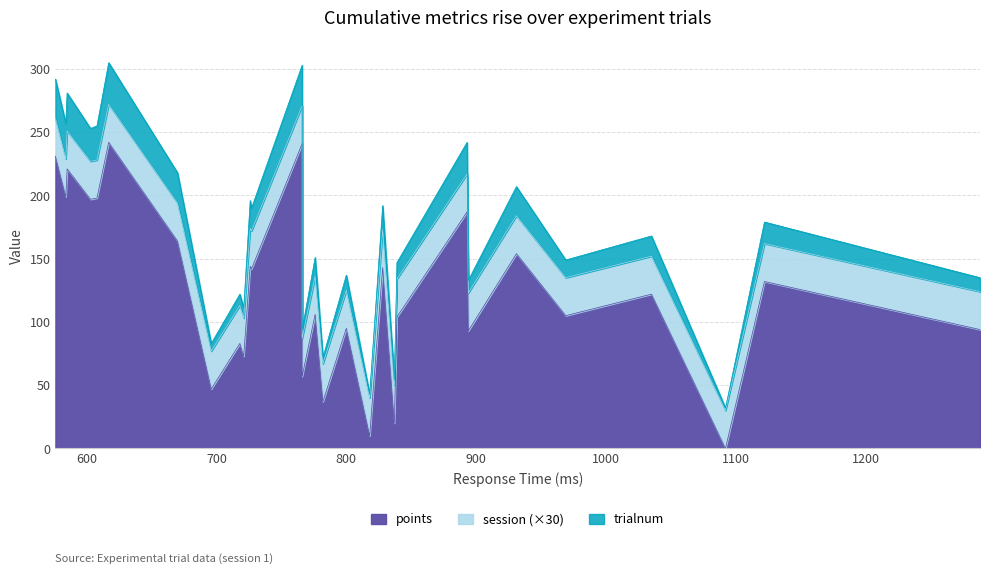

What is the value of the trialnum point at the 8th from the left?

9